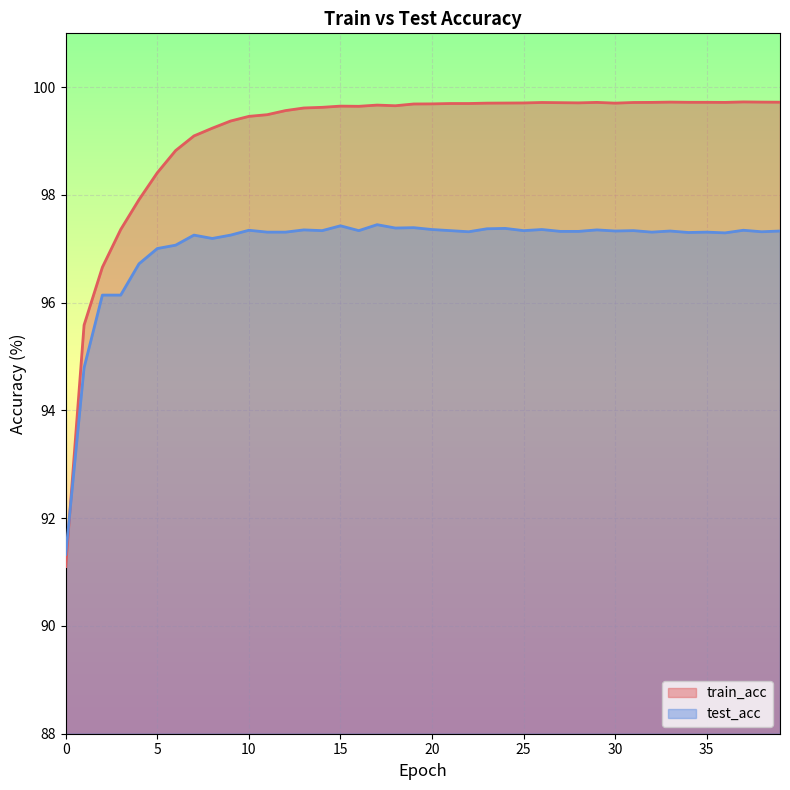

The test_acc series shows 161.1 at 23. True or false?

False